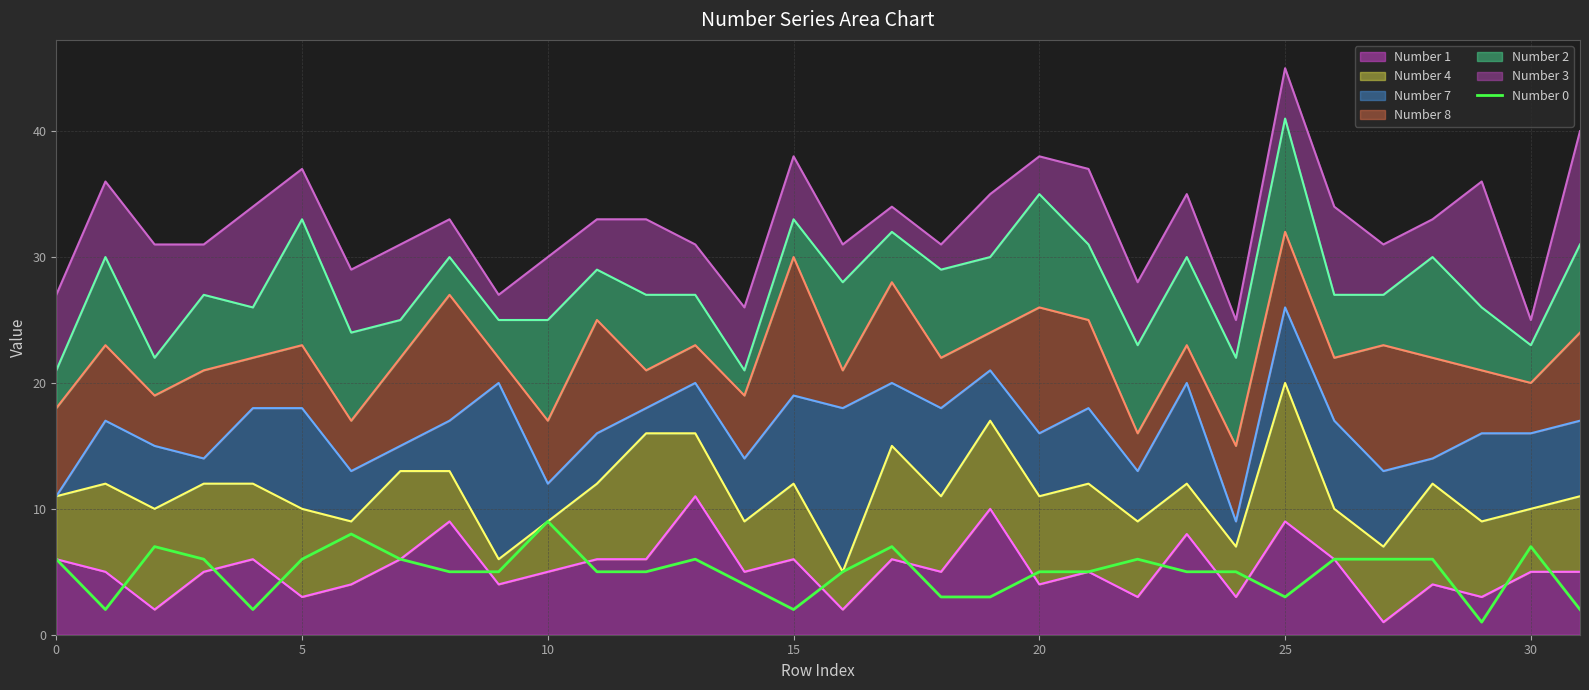

What is the average value?

5